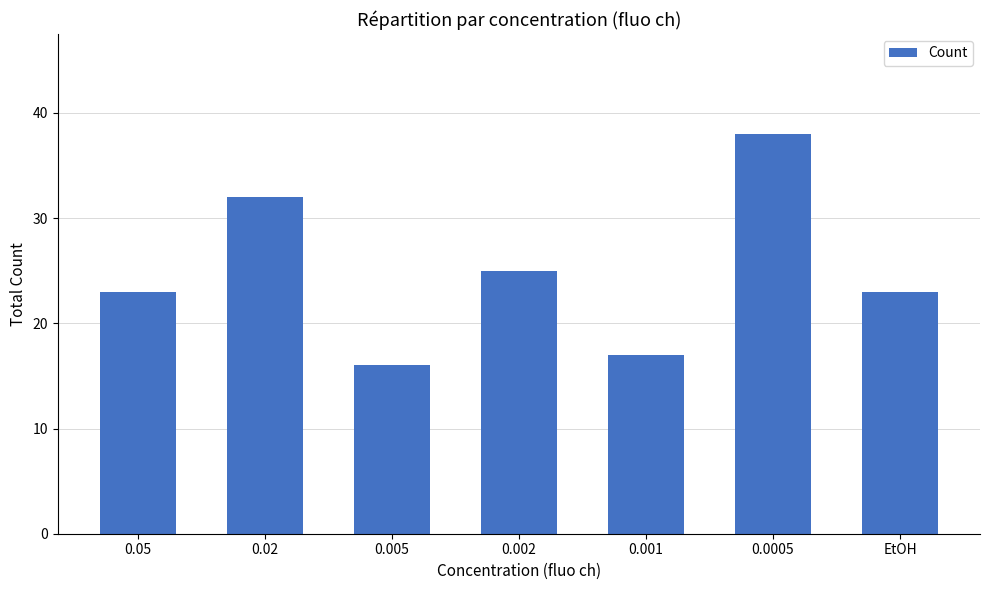

What value does the data have at 0.005, to the nearest 10?

20